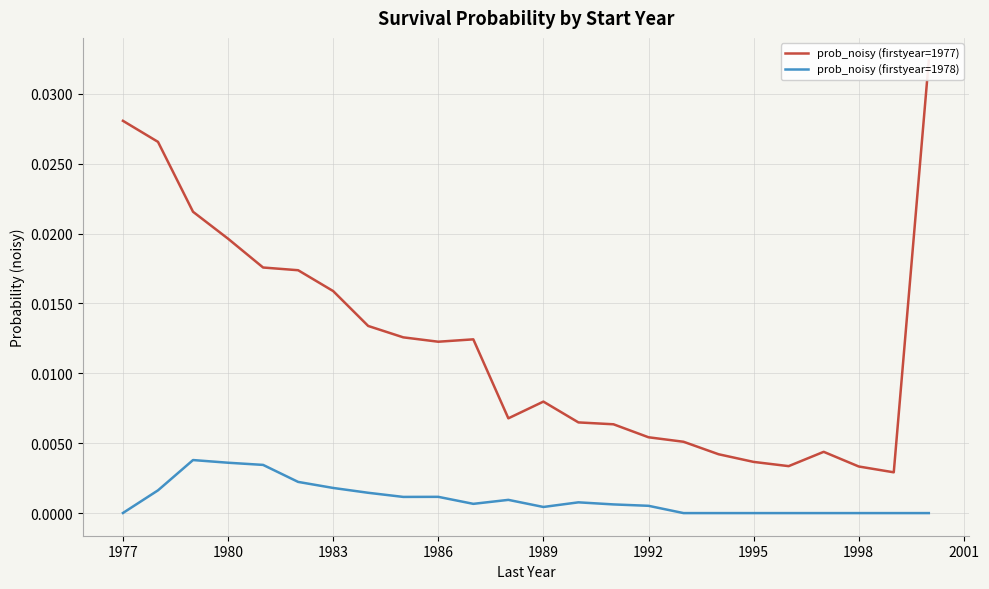

What are all the series names shown in the legend?

prob_noisy (firstyear=1977), prob_noisy (firstyear=1978)